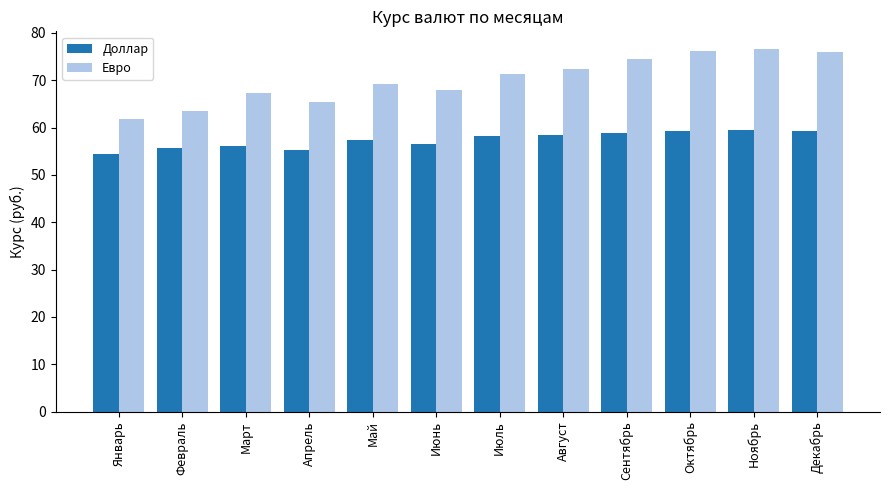

Count the number of categories in the chart.

12